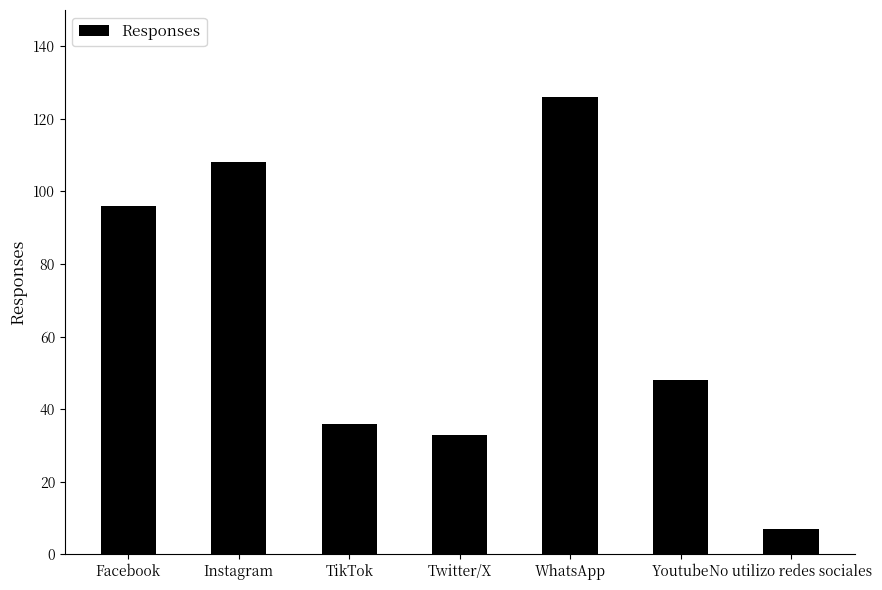

What is the minimum value shown in the chart?

7